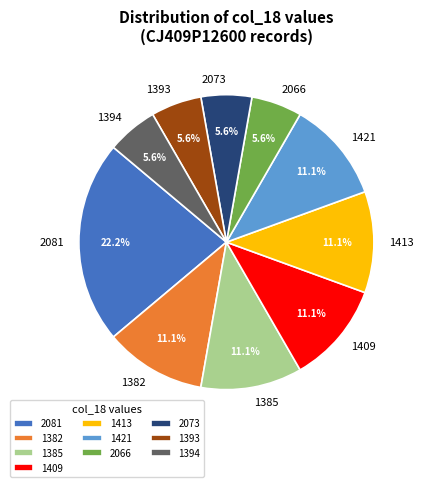

How many slices are in this pie chart?

10